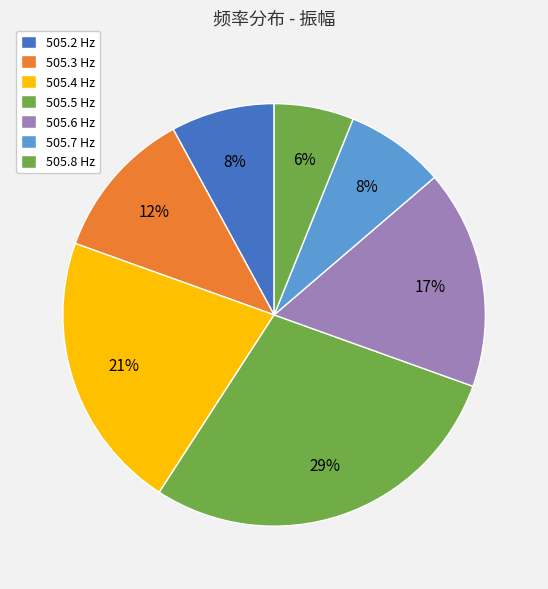

Which category has the smallest portion of the pie?

505.8